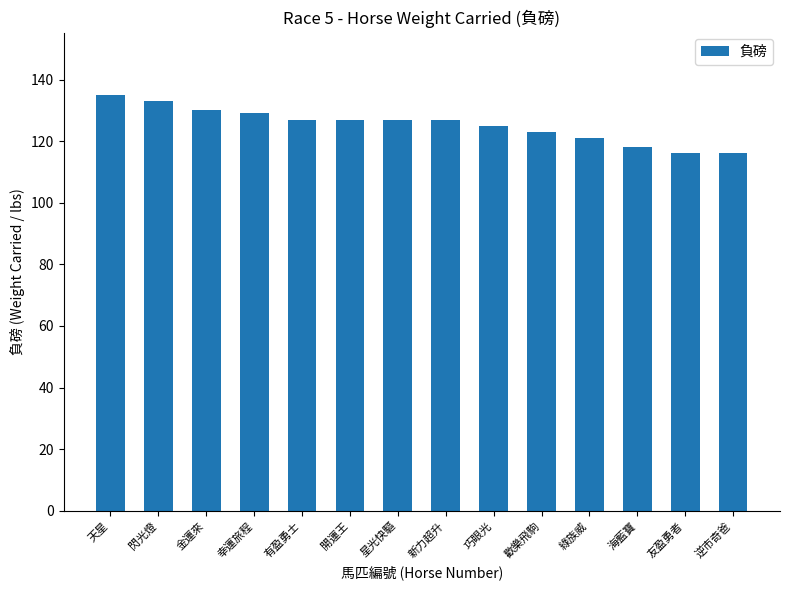

What is the average value?

125